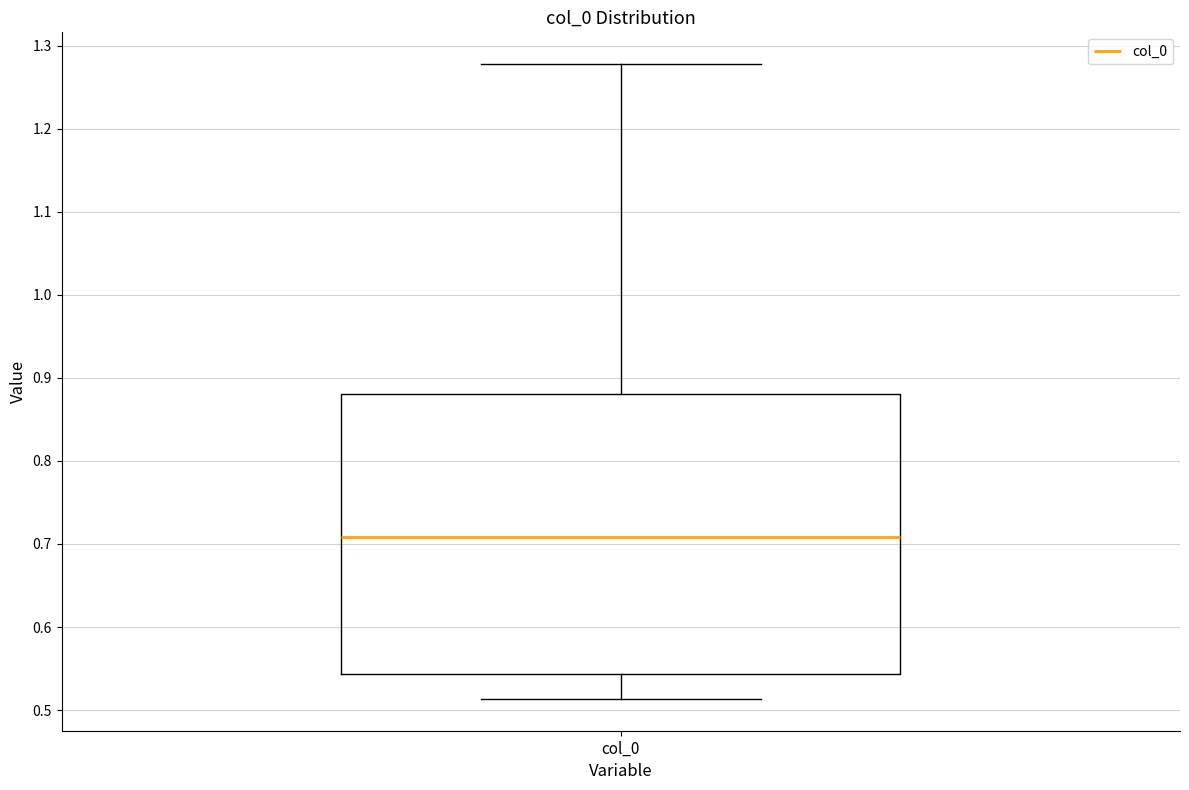

Transcribe this box plot: give where the median line is, the range the box spans, and where the two whiskers end, as read against the y-axis. The values are not printed on the chart, so give them approximately, as read against the axis.

median 0.71, box 0.54 to 0.88, whiskers 0.51 to 1.28